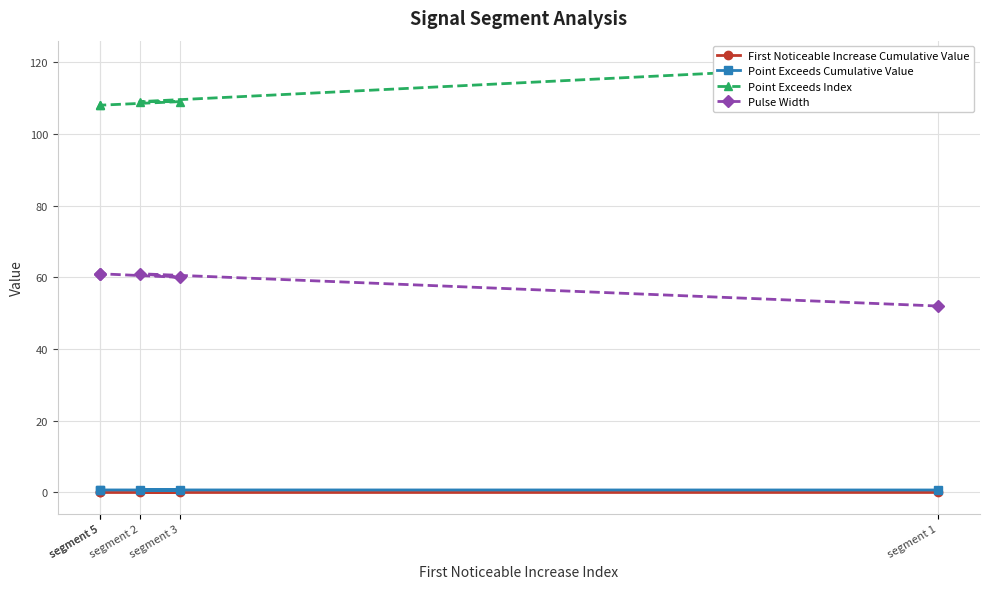

How many data points does each series have?

5